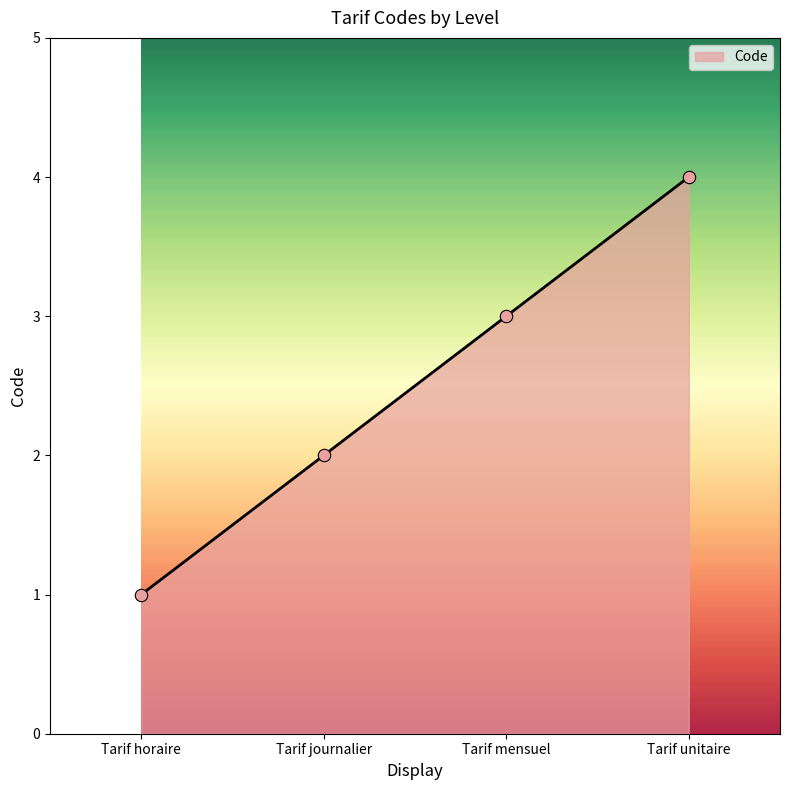

What is the change in value from Tarif journalier to Tarif unitaire?

+2